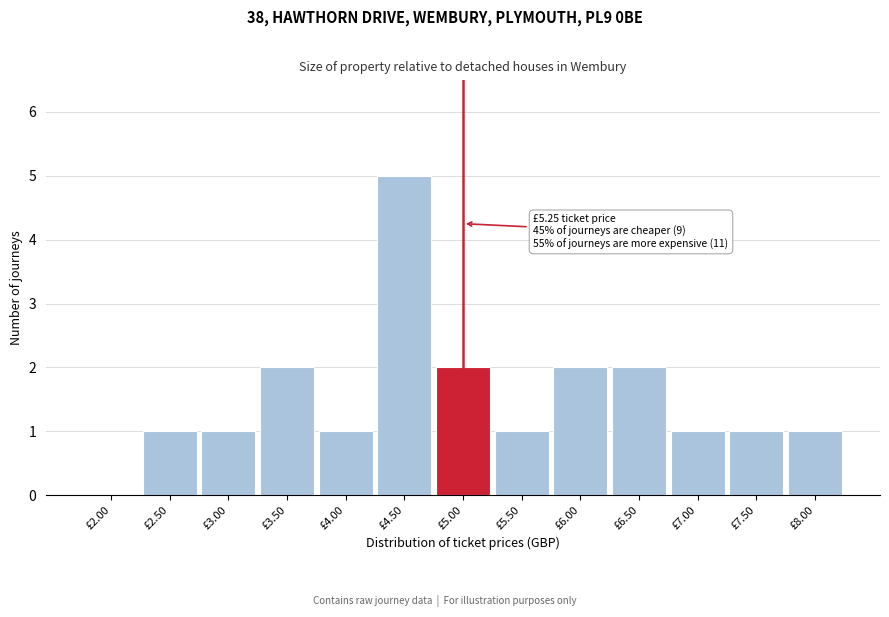

Reading right to left, list all the values displayed in this chart.

£8.00=1	£7.50=1	£7.00=1	£6.50=2	£6.00=2	£5.50=1	£5.00=2	£4.50=5	£4.00=1	£3.50=2	£3.00=1	£2.50=1	£2.00=0